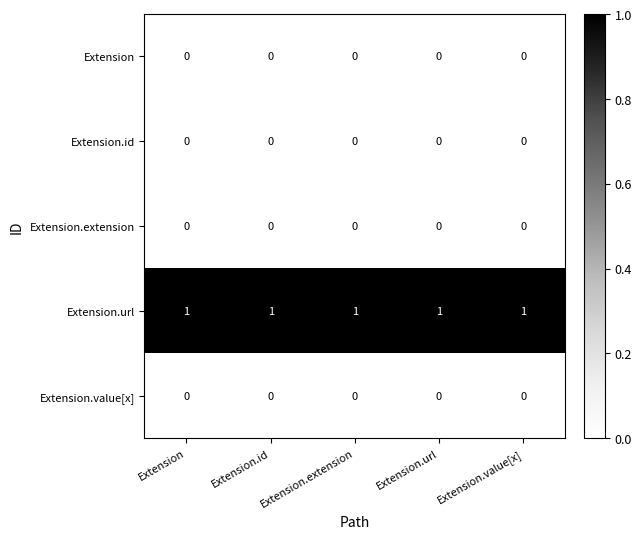

How many categories are shown in the chart?

5